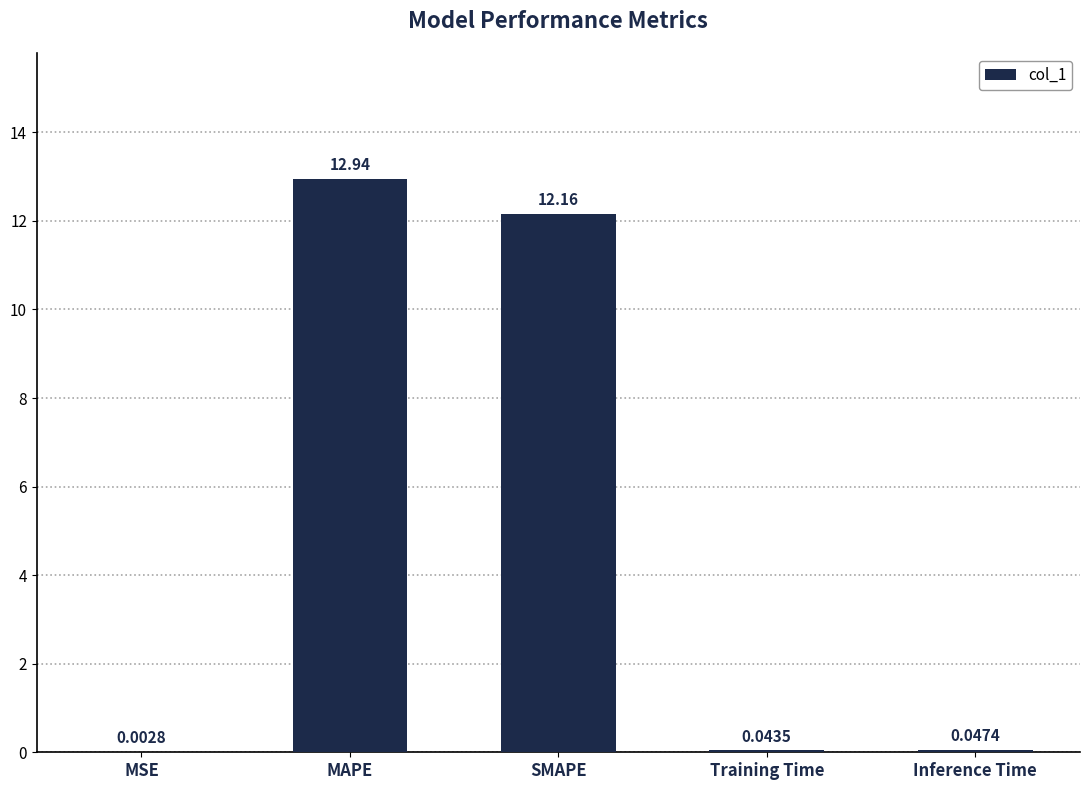

True or false: the data shows 12.9 at MAPE.

True